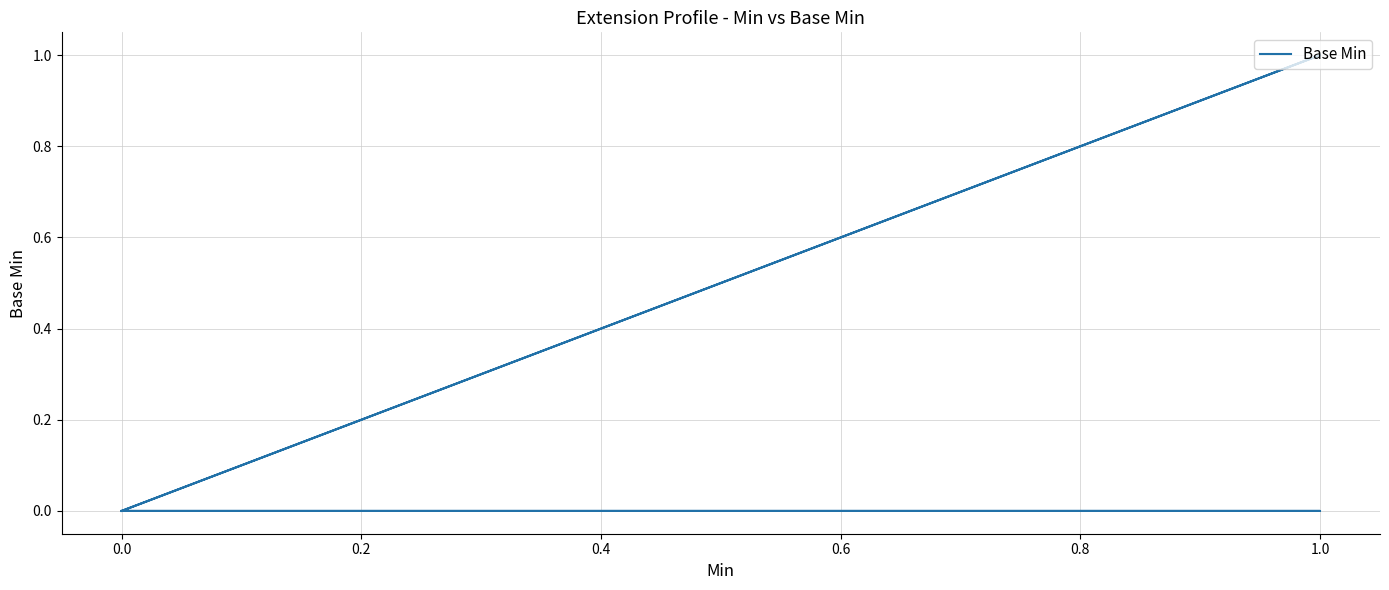

What is the sum of all values?

1